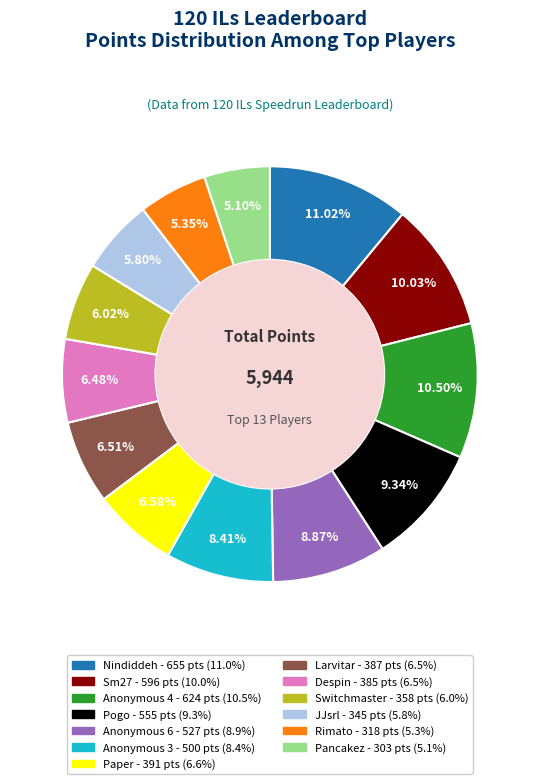

Combined, do JJsrl and Pancakez account for over 50%?

No